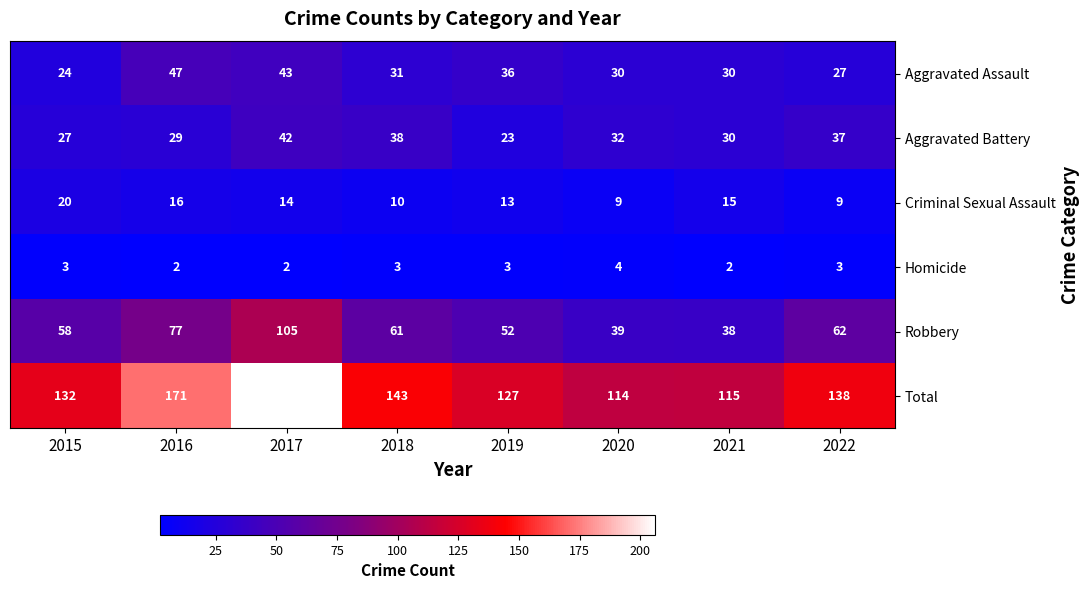

Which category has the highest value across all series?

2017